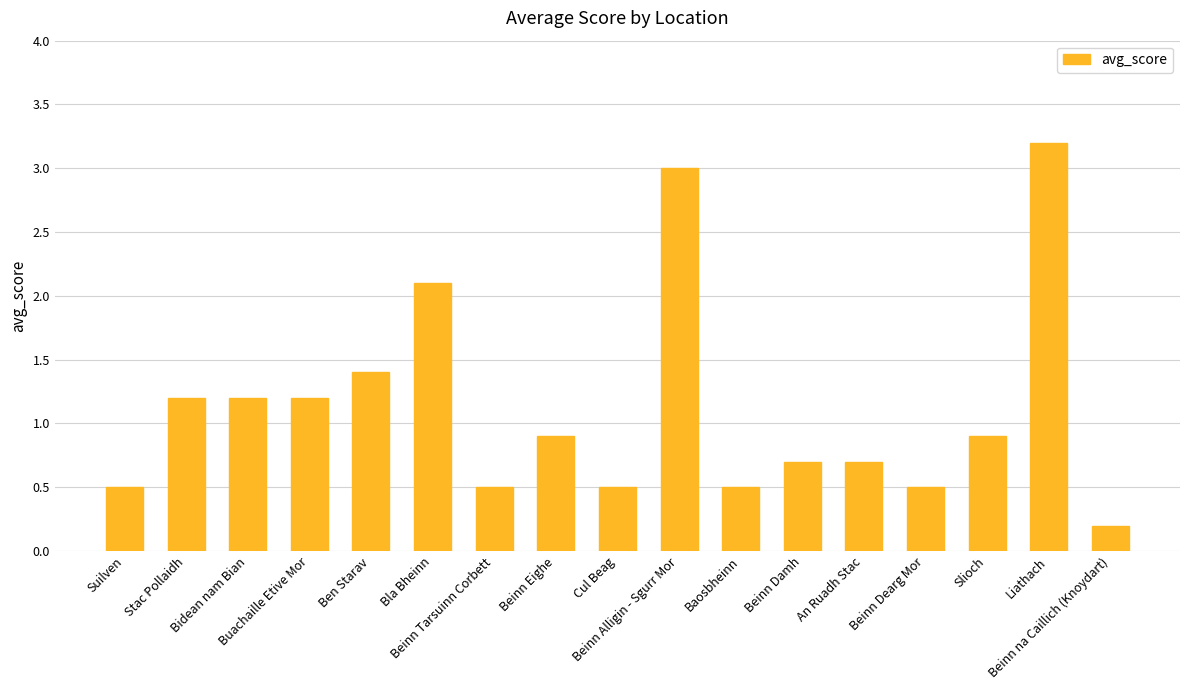

How many data points does each series have?

17